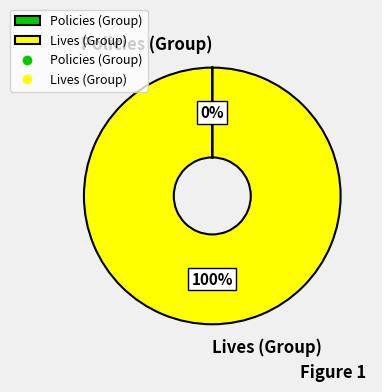

What percentage is the Lives (Group) slice, to the nearest percent?

100%